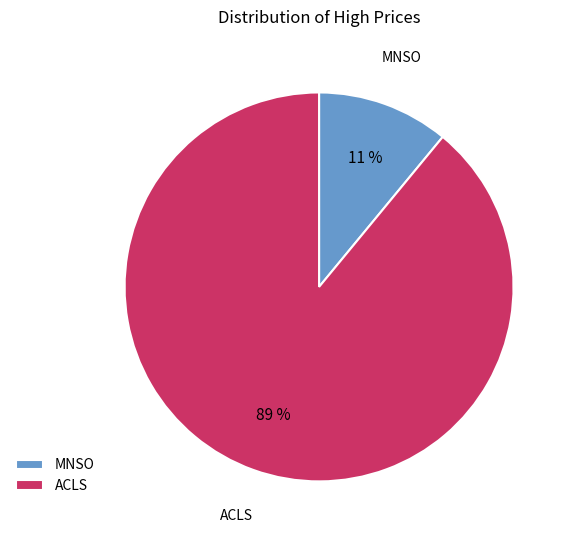

Is the sum of MNSO and ACLS greater than half?

Yes